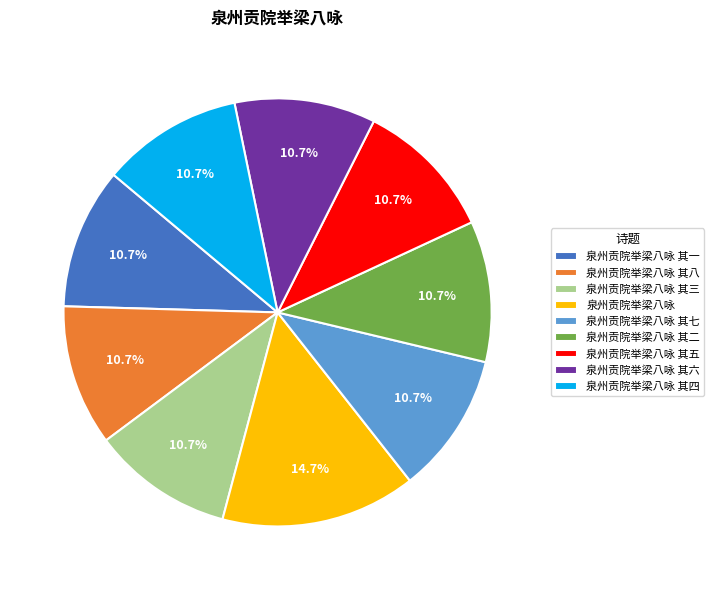

Is it true that 泉州贡院举梁八咏 其二 is 11% of the pie?

True